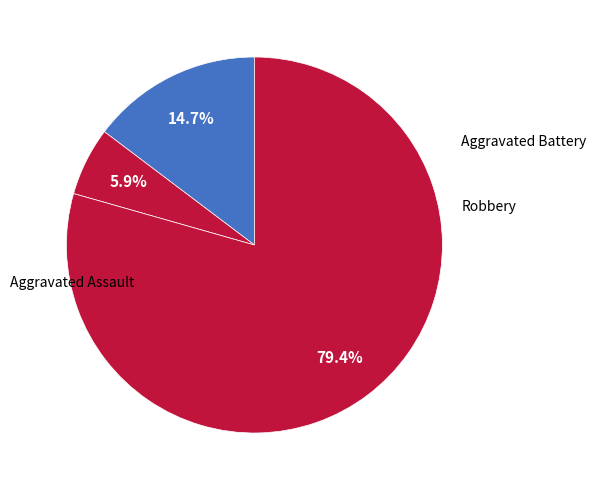

How many segments does this pie chart have?

3